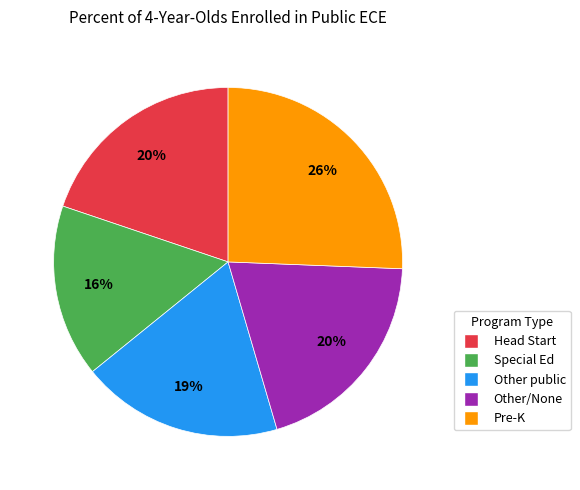

To the nearest percent, what is the difference between the largest and smallest slice percentages?

10%